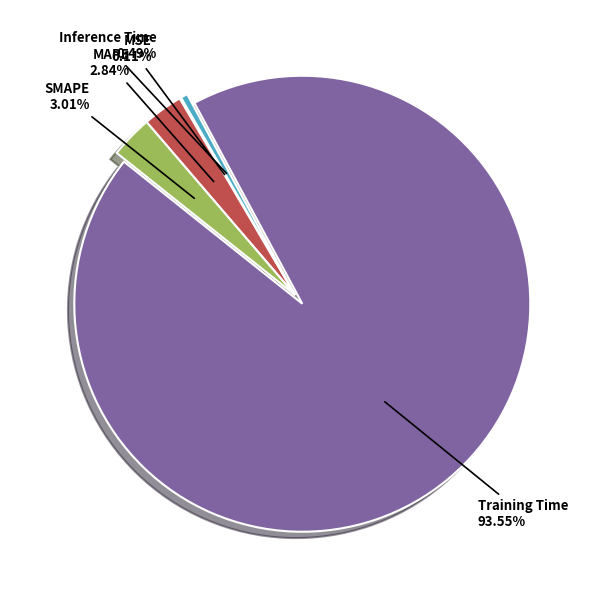

Does any single category account for the majority?

Yes